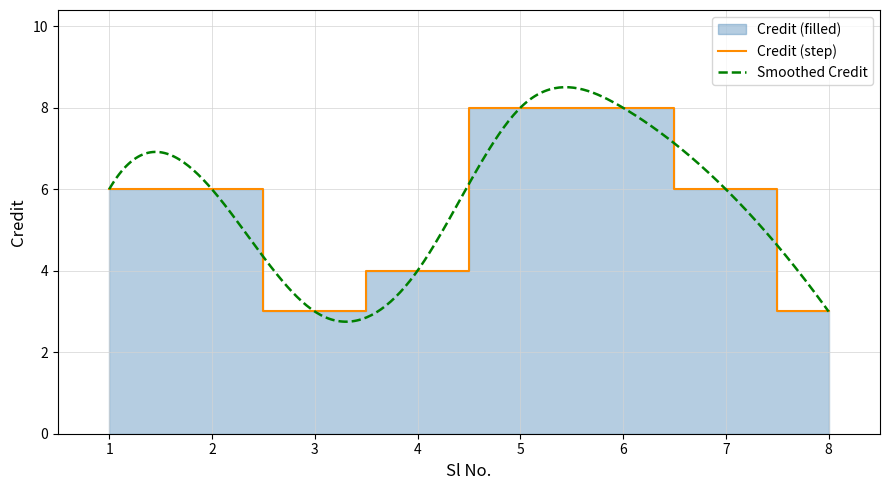

List the labels in order of value, largest first.

5, 6, 1, 2, 7, 4, 3, 8